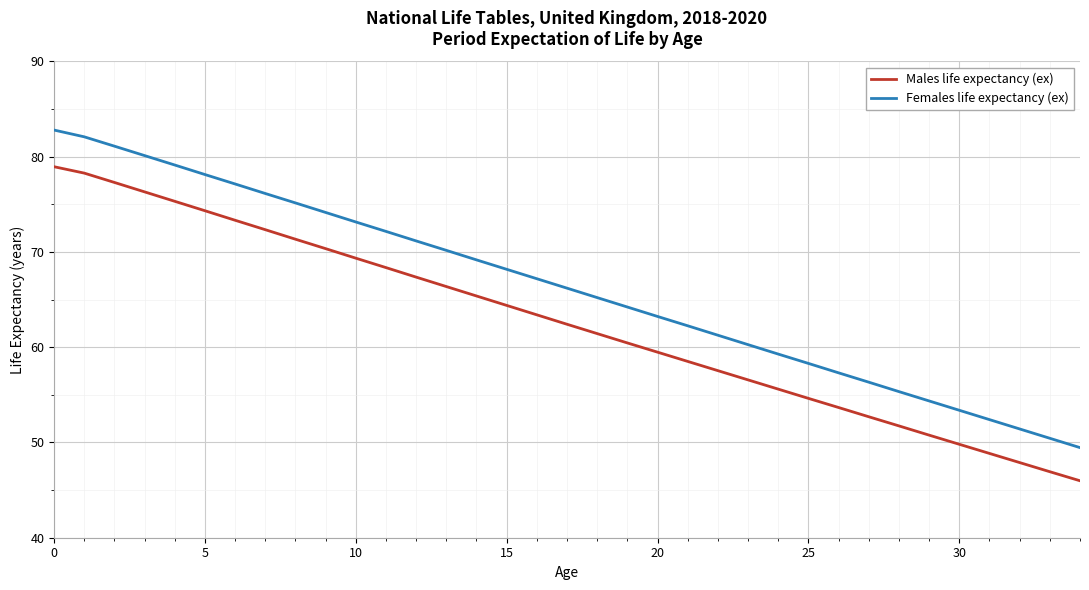

Which series has the widest spread of values?

Females life expectancy (ex)